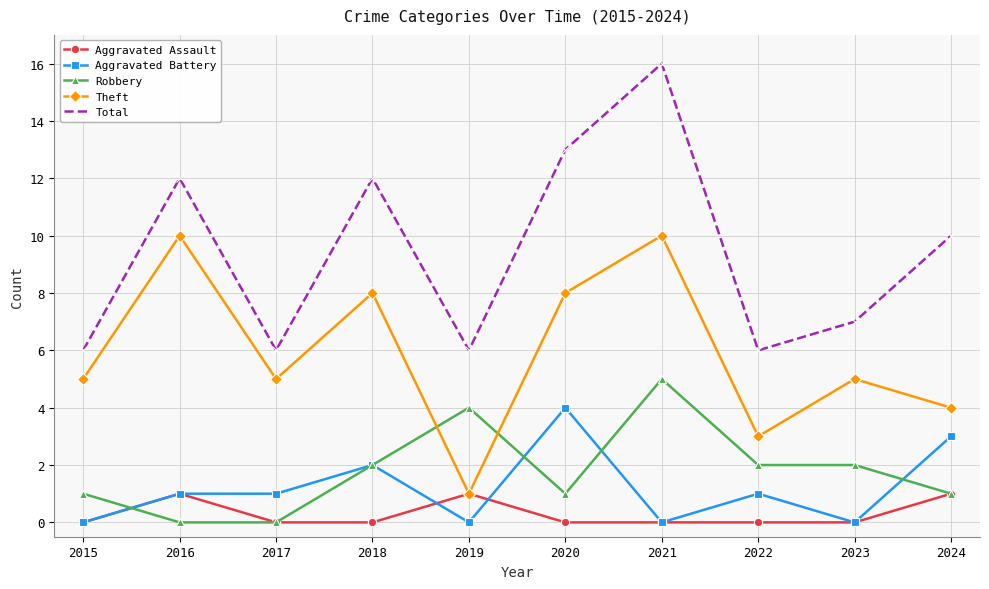

Which series has the widest spread of values?

Total